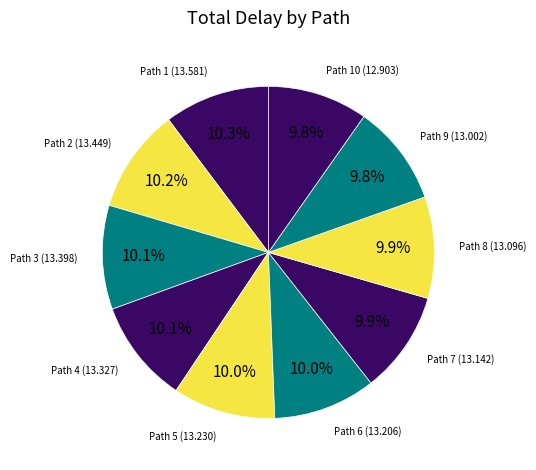

How many slices are in this pie chart?

10